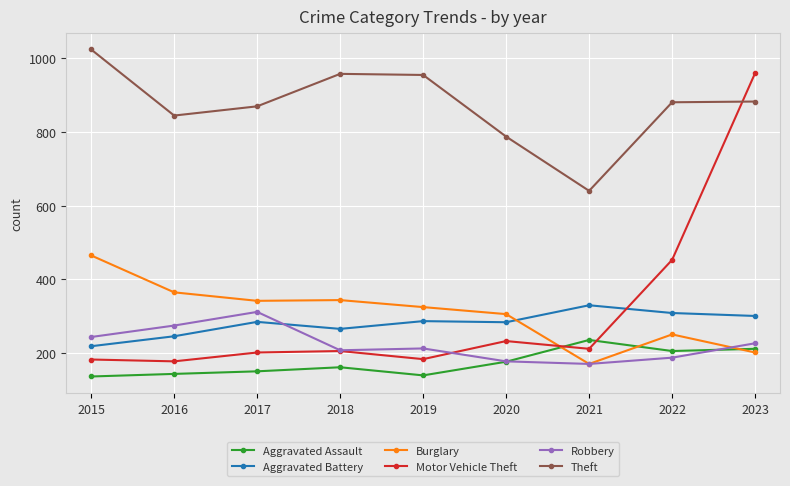

How many values in the Theft series are below 880?

4